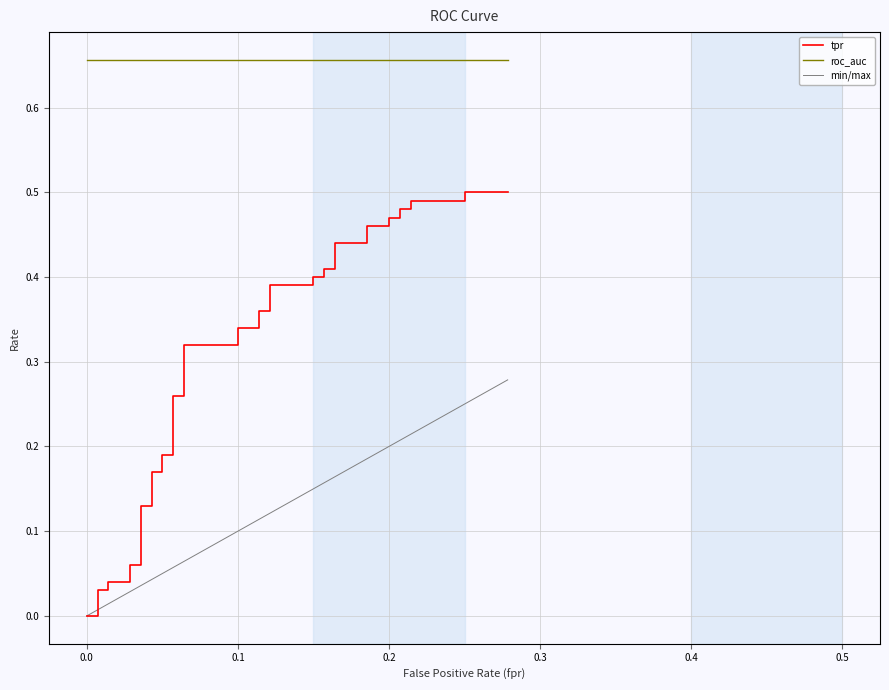

True or false: fpr and roc_auc cross at least once.

False